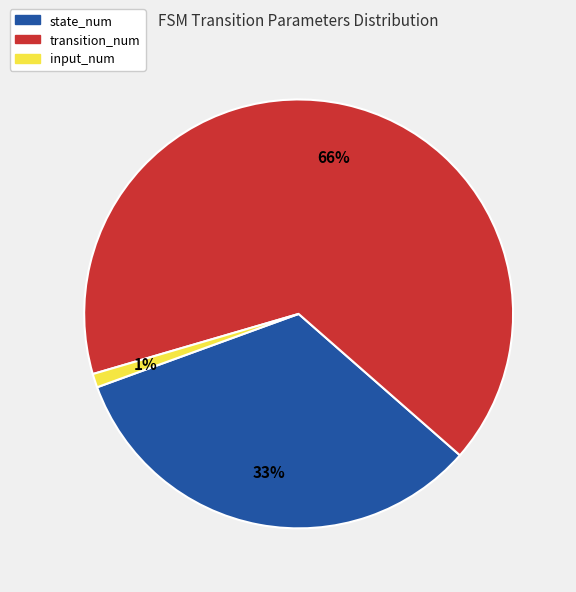

Is the sum of input_num and transition_num greater than half?

Yes